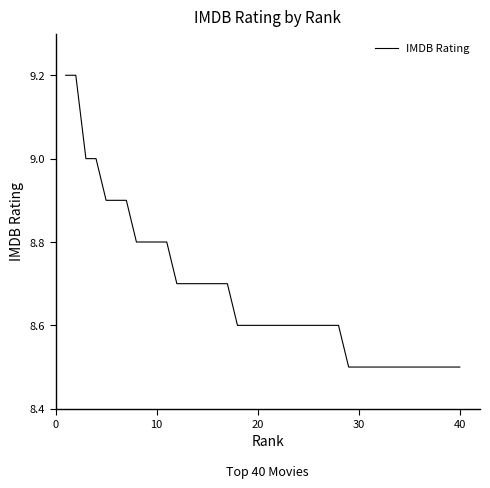

What is the greatest value displayed?

9.2